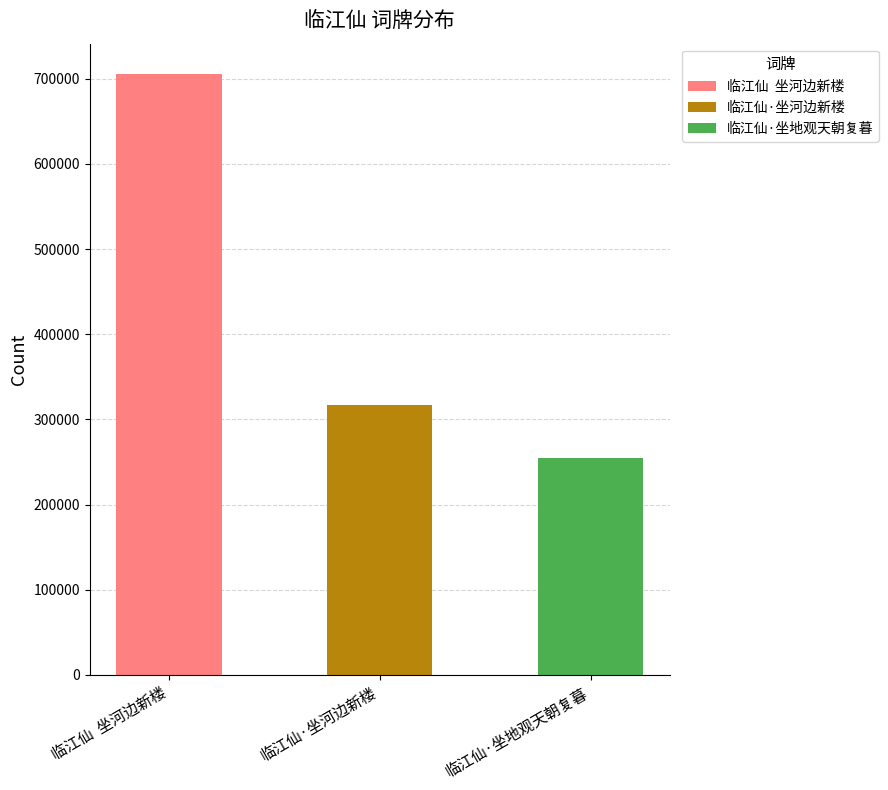

What is the label of the 1st bar from the right?

临江仙·坐地观天朝复暮